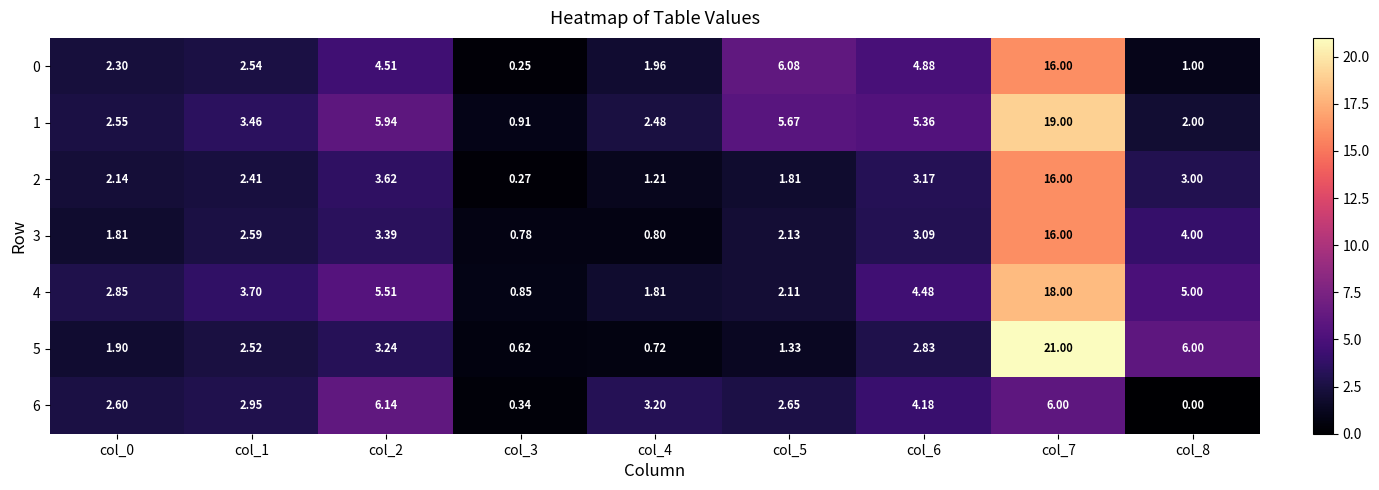

What is the greatest value displayed?

21.0